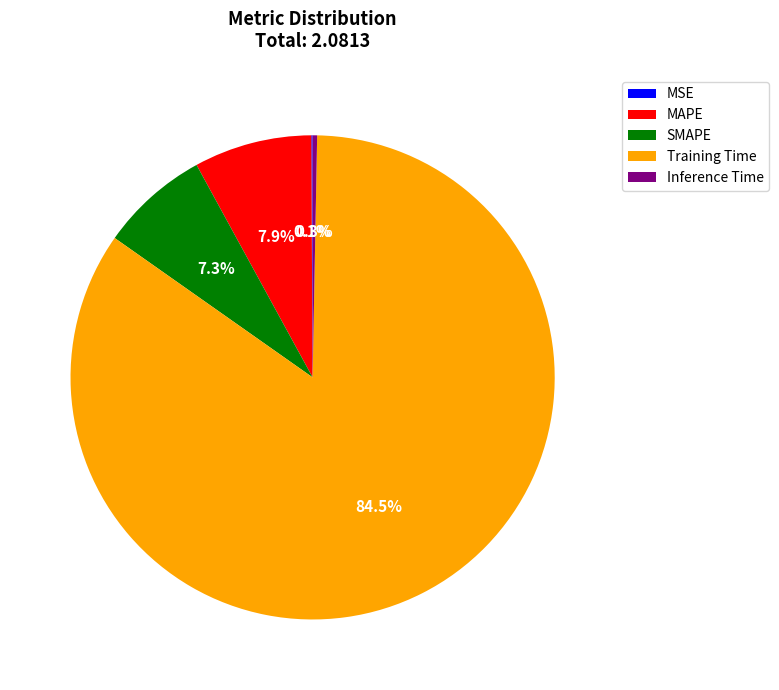

To the nearest percent, what portion does MAPE represent?

8%